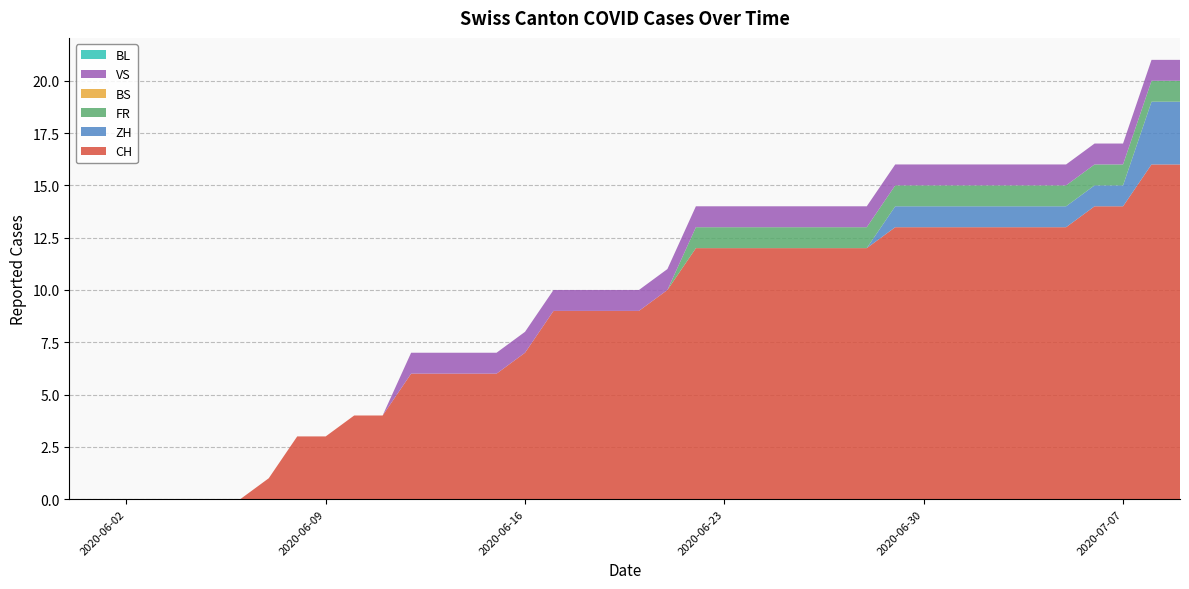

Reading left to right, extract all data points from this chart.

CH: 2020-05-31=0	2020-06-01=0	2020-06-02=0	2020-06-03=0	2020-06-04=0	2020-06-05=0	2020-06-06=0	2020-06-07=1	2020-06-08=3	2020-06-09=3	2020-06-10=4	2020-06-11=4	2020-06-12=6	2020-06-13=6	2020-06-14=6	2020-06-15=6	2020-06-16=7	2020-06-17=9	2020-06-18=9	2020-06-19=9	2020-06-20=9	2020-06-21=10	2020-06-22=12	2020-06-23=12	2020-06-24=12	2020-06-25=12	2020-06-26=12	2020-06-27=12	2020-06-28=12	2020-06-29=13	2020-06-30=13	2020-07-01=13	2020-07-02=13	2020-07-03=13	2020-07-04=13	2020-07-05=13	2020-07-06=14	2020-07-07=14	2020-07-08=16	2020-07-09=16
ZH: 2020-05-31=0	2020-06-01=0	2020-06-02=0	2020-06-03=0	2020-06-04=0	2020-06-05=0	2020-06-06=0	2020-06-07=0	2020-06-08=0	2020-06-09=0	2020-06-10=0	2020-06-11=0	2020-06-12=0	2020-06-13=0	2020-06-14=0	2020-06-15=0	2020-06-16=0	2020-06-17=0	2020-06-18=0	2020-06-19=0	2020-06-20=0	2020-06-21=0	2020-06-22=0	2020-06-23=0	2020-06-24=0	2020-06-25=0	2020-06-26=0	2020-06-27=0	2020-06-28=0	2020-06-29=1	2020-06-30=1	2020-07-01=1	2020-07-02=1	2020-07-03=1	2020-07-04=1	2020-07-05=1	2020-07-06=1	2020-07-07=1	2020-07-08=3	2020-07-09=3
FR: 2020-05-31=0	2020-06-01=0	2020-06-02=0	2020-06-03=0	2020-06-04=0	2020-06-05=0	2020-06-06=0	2020-06-07=0	2020-06-08=0	2020-06-09=0	2020-06-10=0	2020-06-11=0	2020-06-12=0	2020-06-13=0	2020-06-14=0	2020-06-15=0	2020-06-16=0	2020-06-17=0	2020-06-18=0	2020-06-19=0	2020-06-20=0	2020-06-21=0	2020-06-22=1	2020-06-23=1	2020-06-24=1	2020-06-25=1	2020-06-26=1	2020-06-27=1	2020-06-28=1	2020-06-29=1	2020-06-30=1	2020-07-01=1	2020-07-02=1	2020-07-03=1	2020-07-04=1	2020-07-05=1	2020-07-06=1	2020-07-07=1	2020-07-08=1	2020-07-09=1
BS: 2020-05-31=0	2020-06-01=0	2020-06-02=0	2020-06-03=0	2020-06-04=0	2020-06-05=0	2020-06-06=0	2020-06-07=0	2020-06-08=0	2020-06-09=0	2020-06-10=0	2020-06-11=0	2020-06-12=0	2020-06-13=0	2020-06-14=0	2020-06-15=0	2020-06-16=0	2020-06-17=0	2020-06-18=0	2020-06-19=0	2020-06-20=0	2020-06-21=0	2020-06-22=0	2020-06-23=0	2020-06-24=0	2020-06-25=0	2020-06-26=0	2020-06-27=0	2020-06-28=0	2020-06-29=0	2020-06-30=0	2020-07-01=0	2020-07-02=0	2020-07-03=0	2020-07-04=0	2020-07-05=0	2020-07-06=0	2020-07-07=0	2020-07-08=0	2020-07-09=0
VS: 2020-05-31=0	2020-06-01=0	2020-06-02=0	2020-06-03=0	2020-06-04=0	2020-06-05=0	2020-06-06=0	2020-06-07=0	2020-06-08=0	2020-06-09=0	2020-06-10=0	2020-06-11=0	2020-06-12=1	2020-06-13=1	2020-06-14=1	2020-06-15=1	2020-06-16=1	2020-06-17=1	2020-06-18=1	2020-06-19=1	2020-06-20=1	2020-06-21=1	2020-06-22=1	2020-06-23=1	2020-06-24=1	2020-06-25=1	2020-06-26=1	2020-06-27=1	2020-06-28=1	2020-06-29=1	2020-06-30=1	2020-07-01=1	2020-07-02=1	2020-07-03=1	2020-07-04=1	2020-07-05=1	2020-07-06=1	2020-07-07=1	2020-07-08=1	2020-07-09=1
BL: 2020-05-31=0	2020-06-01=0	2020-06-02=0	2020-06-03=0	2020-06-04=0	2020-06-05=0	2020-06-06=0	2020-06-07=0	2020-06-08=0	2020-06-09=0	2020-06-10=0	2020-06-11=0	2020-06-12=0	2020-06-13=0	2020-06-14=0	2020-06-15=0	2020-06-16=0	2020-06-17=0	2020-06-18=0	2020-06-19=0	2020-06-20=0	2020-06-21=0	2020-06-22=0	2020-06-23=0	2020-06-24=0	2020-06-25=0	2020-06-26=0	2020-06-27=0	2020-06-28=0	2020-06-29=0	2020-06-30=0	2020-07-01=0	2020-07-02=0	2020-07-03=0	2020-07-04=0	2020-07-05=0	2020-07-06=0	2020-07-07=0	2020-07-08=0	2020-07-09=0